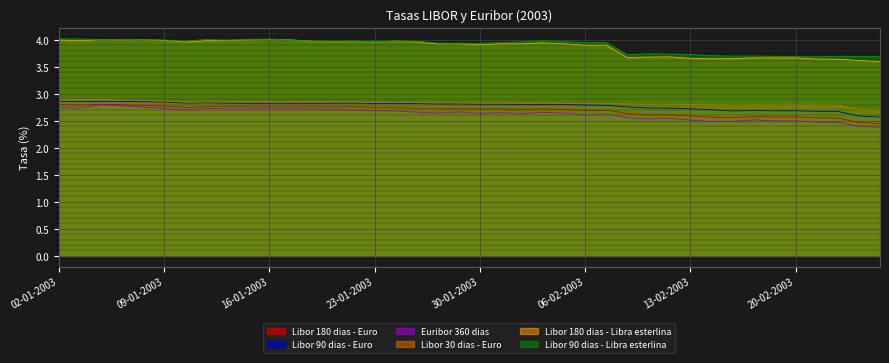

True or false: Euribor 360 dias has more than 1 points higher than both neighbors.

True